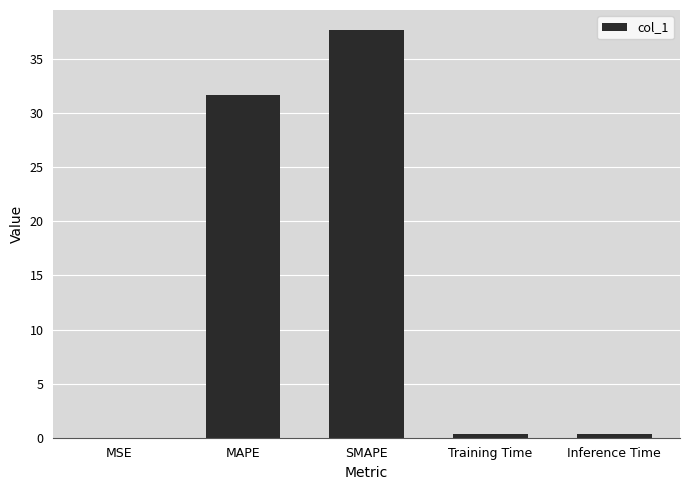

What is the greatest value displayed?

37.7